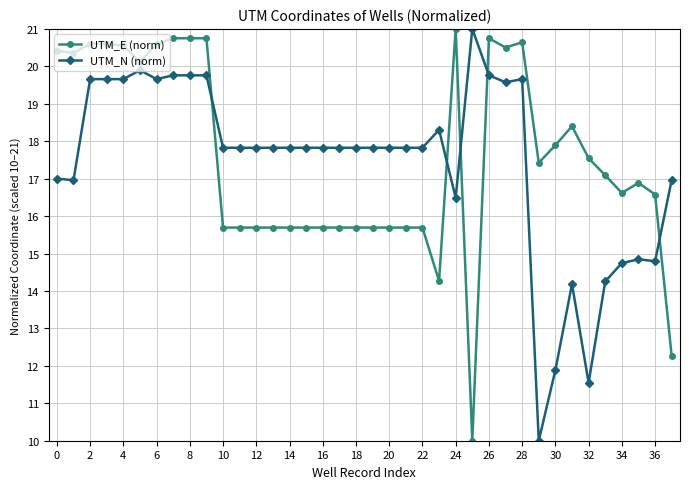

What is the value of the UTM_E (norm) point at the 10th from the left?

20.7